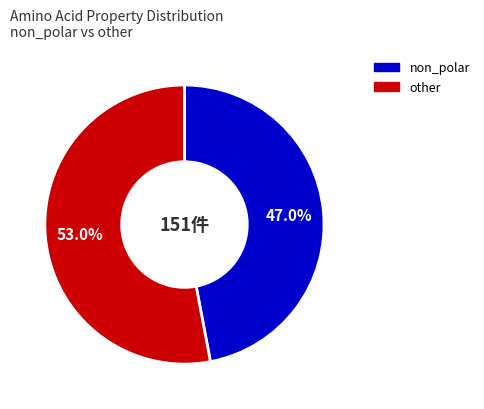

How many segments does this pie chart have?

2